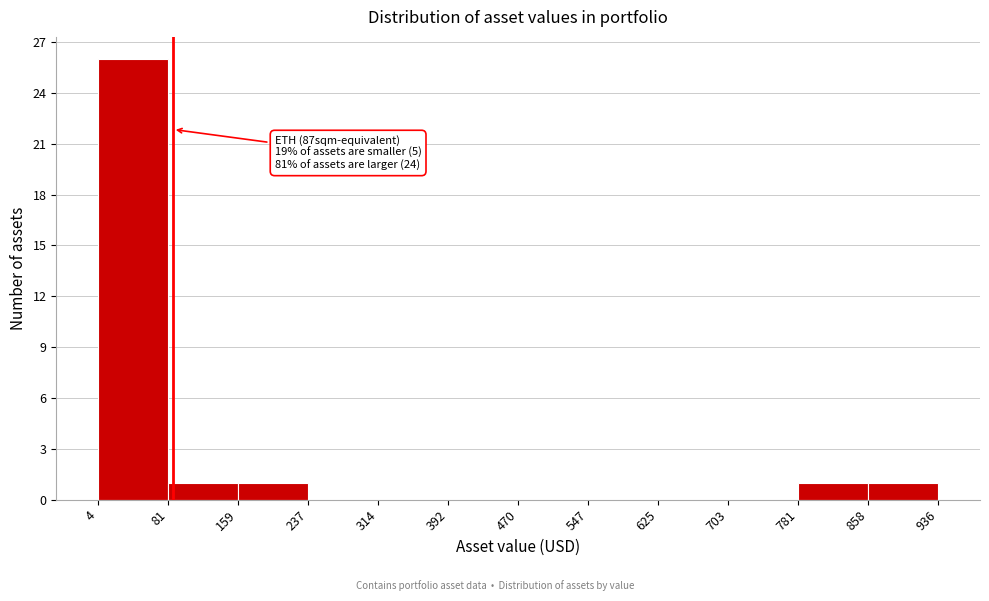

Which range on the x-axis has the tallest bar?

4 to 81